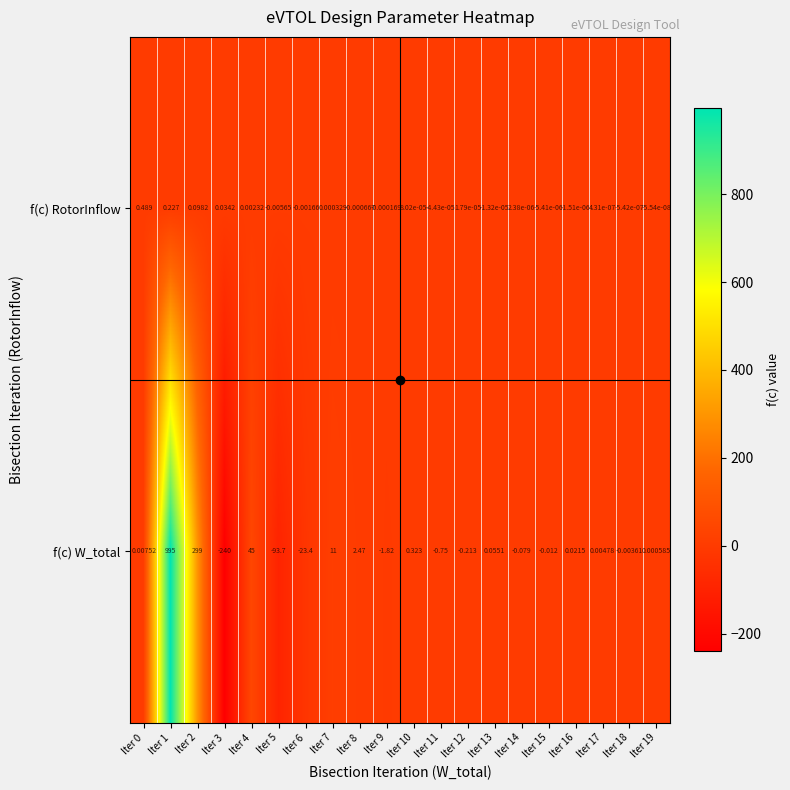

Which series has the largest range (max minus min)?

f(c) W_total